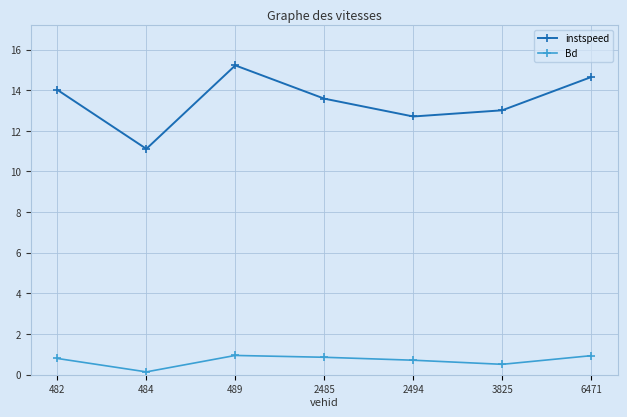

True or false: Bd and instspeed cross at least once.

False